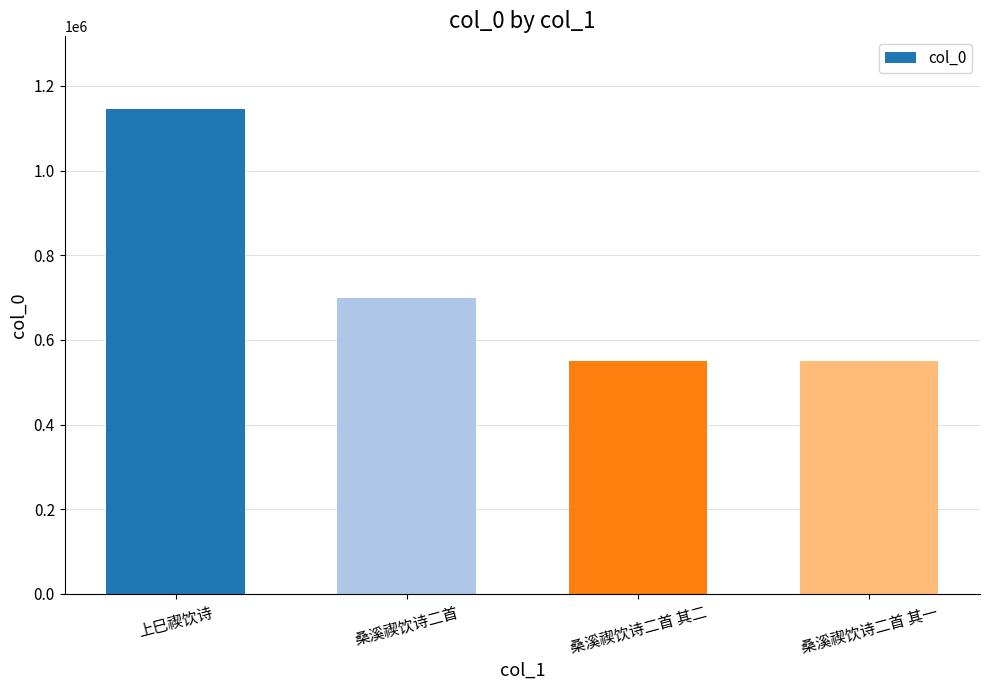

What position from the left is 桑溪禊饮诗二首?

2